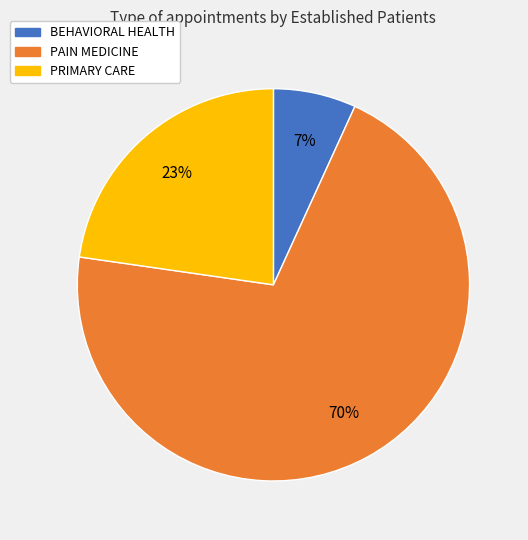

Is the sum of PAIN MEDICINE and PRIMARY CARE greater than half?

Yes